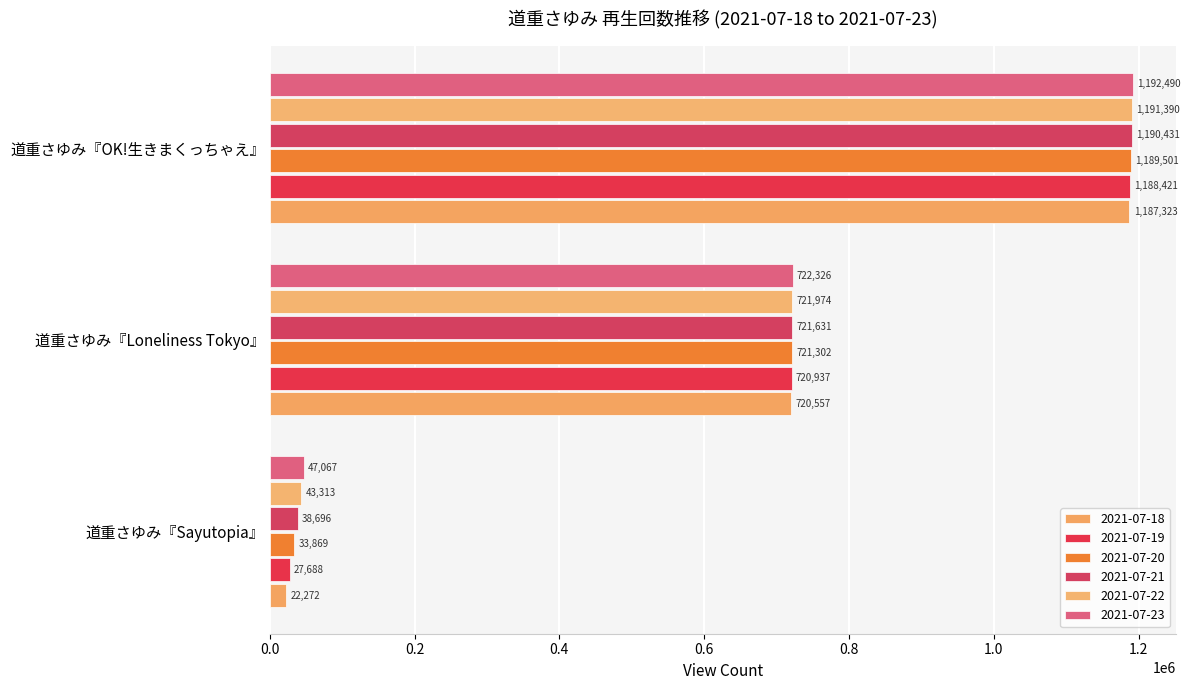

What is the sum of the 2021-07-21 values at 道重さゆみ『Sayutopia』 and 道重さゆみ『Loneliness Tokyo』?

760327